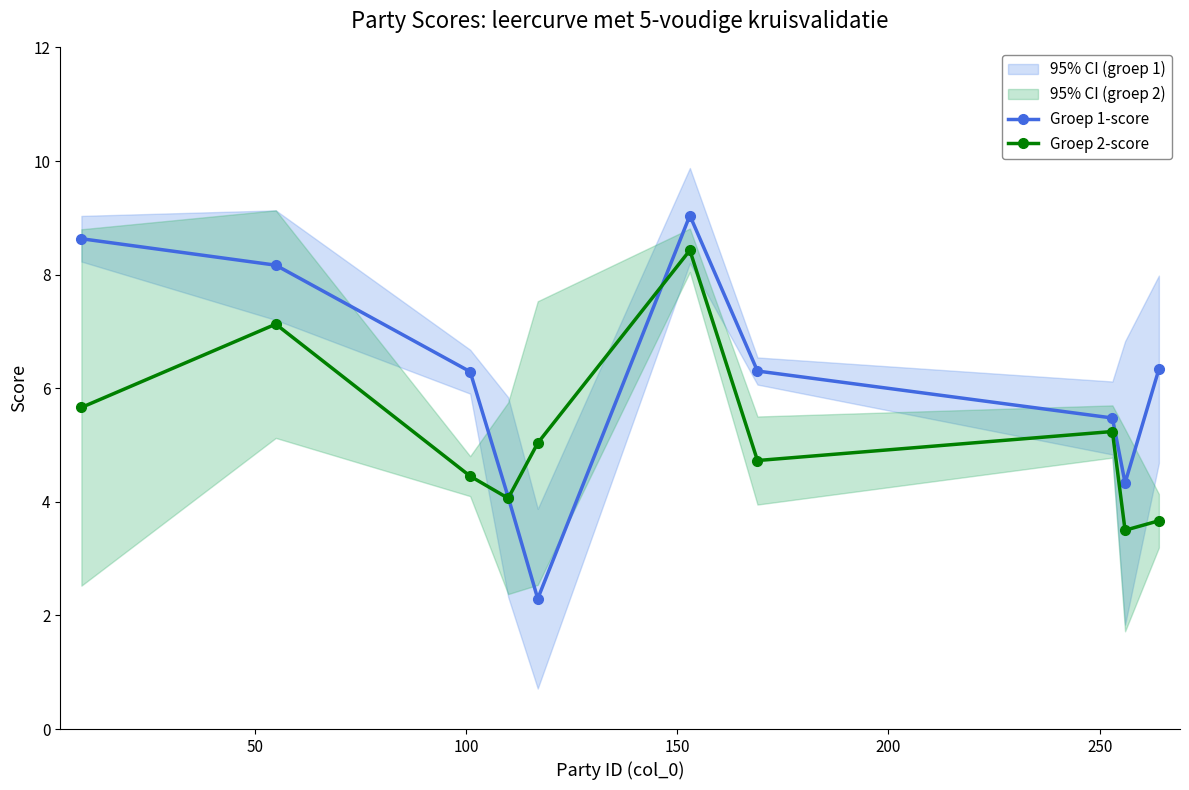

What is the value of the Groep 1-score point at the 10th from the left?

6.3